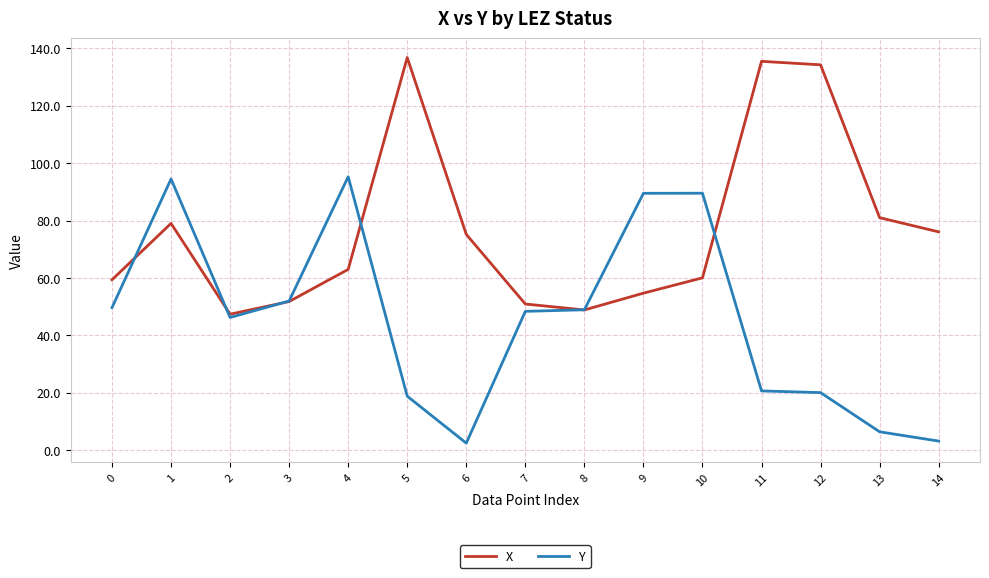

Is the value of X at 10 greater than the value of Y at 7?

Yes